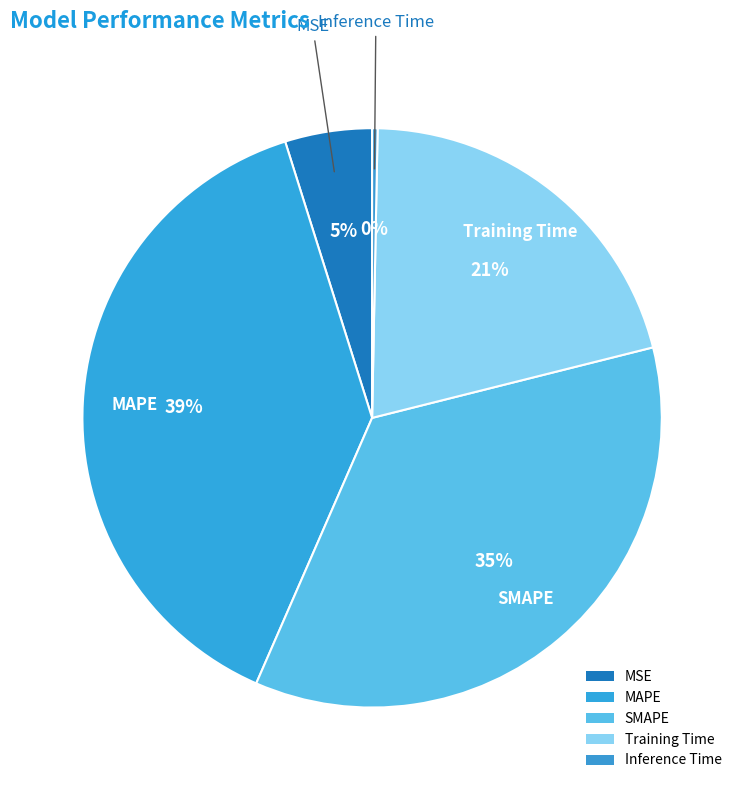

Is MSE the majority of the pie?

No